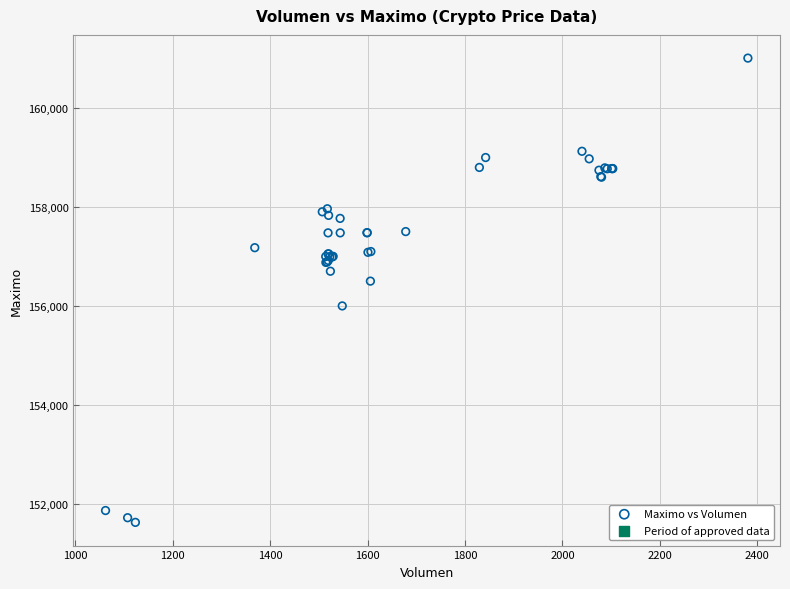

What Y value in the scatter plot is closest to 156316?

156500